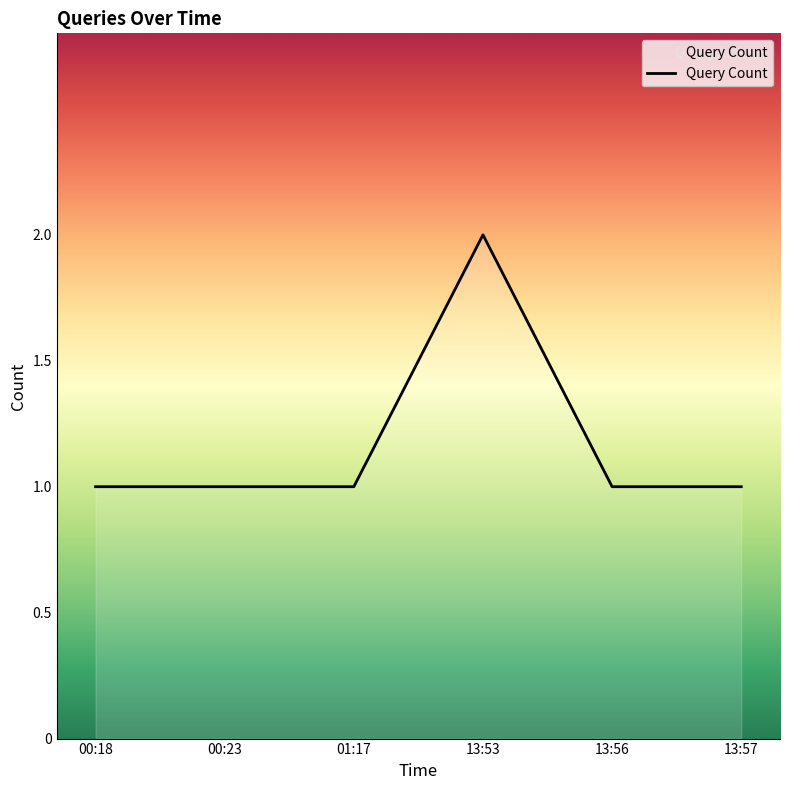

Reading right to left, list all the values displayed in this chart.

1	1	2	1	1	1